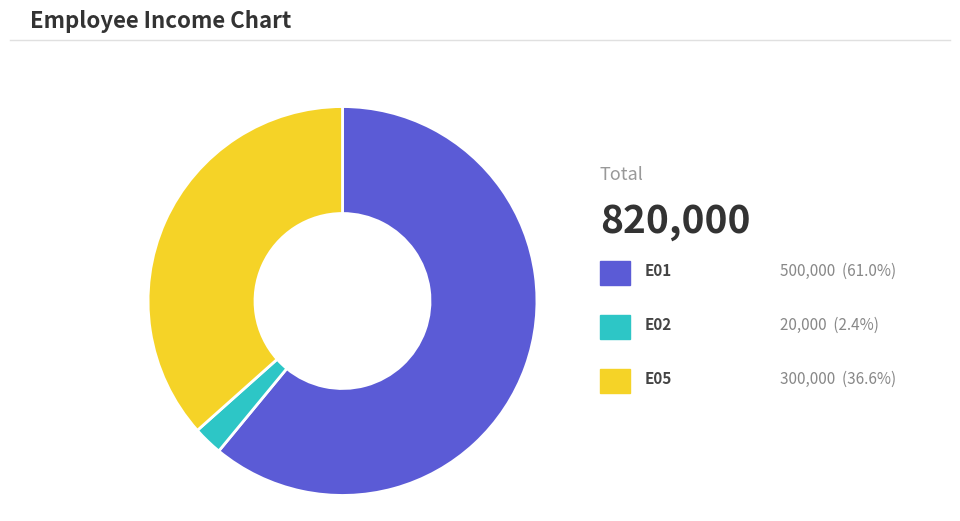

Does any single category account for the majority?

Yes